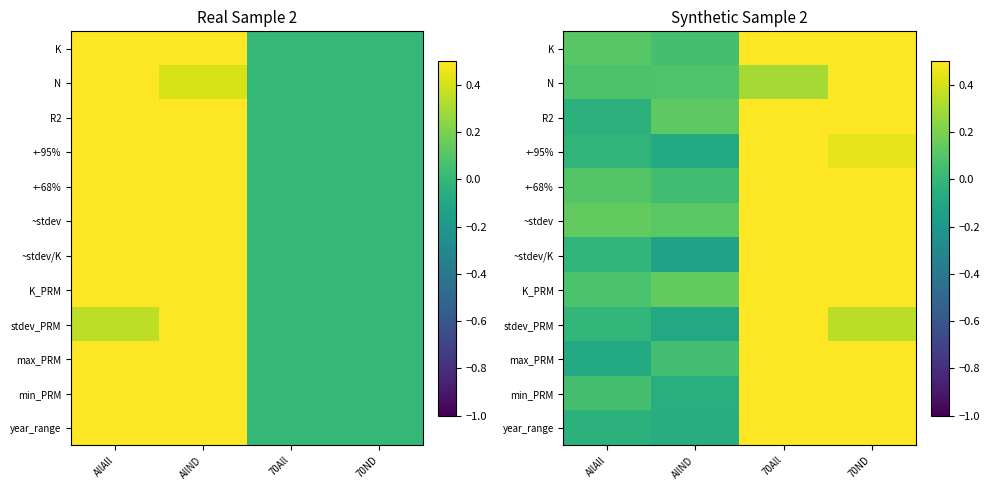

Is it true that max_PRM equals 0.1 at AllND?

True